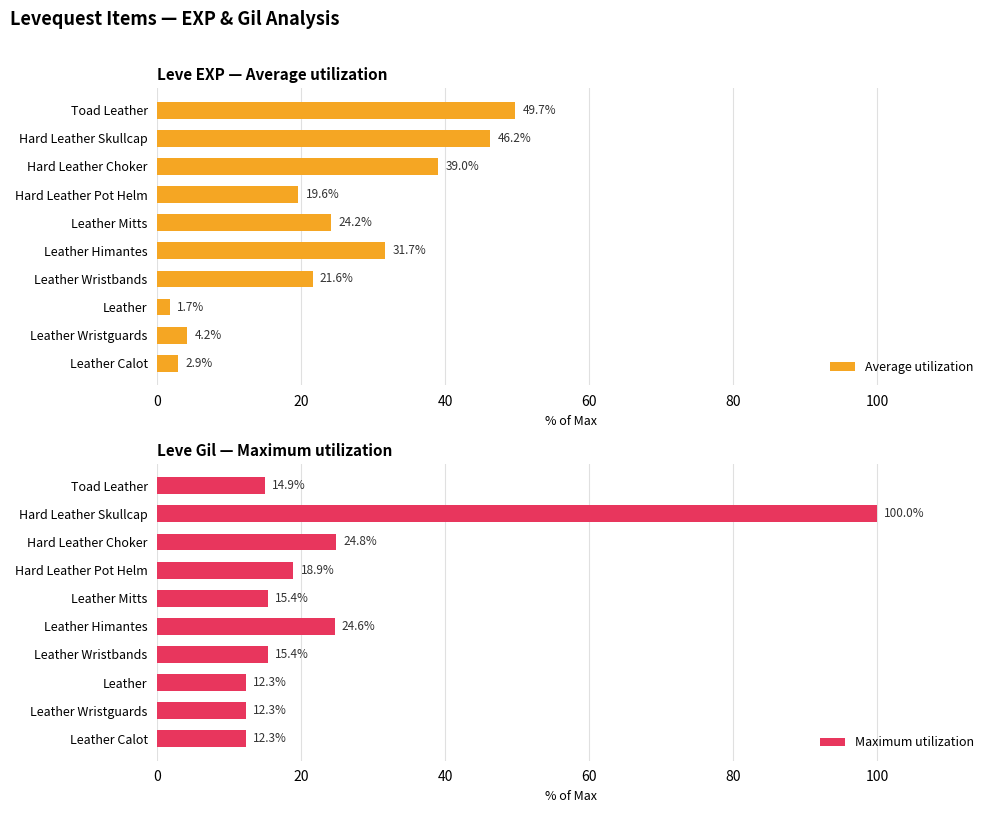

Does the chart contain stacked bars?

No